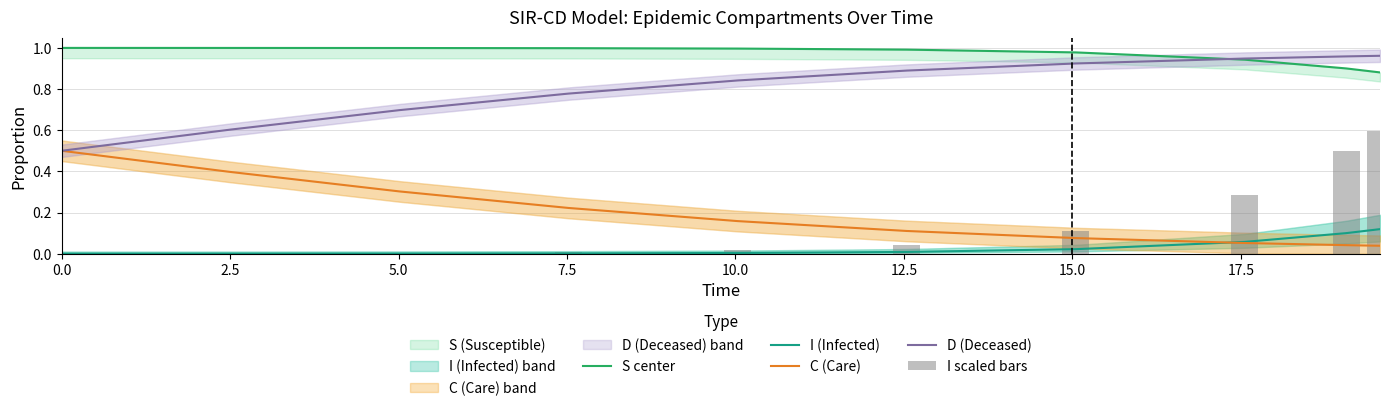

How many categories are shown in the chart?

10